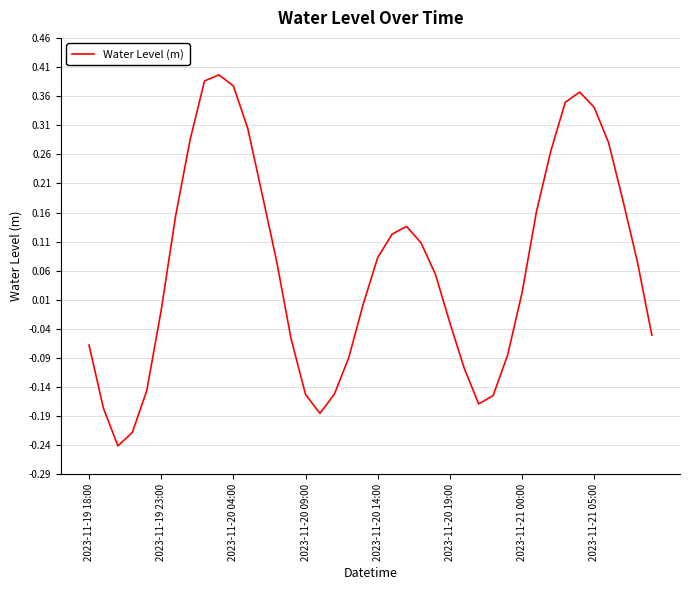

What is the difference between the maximum and minimum values?

0.6